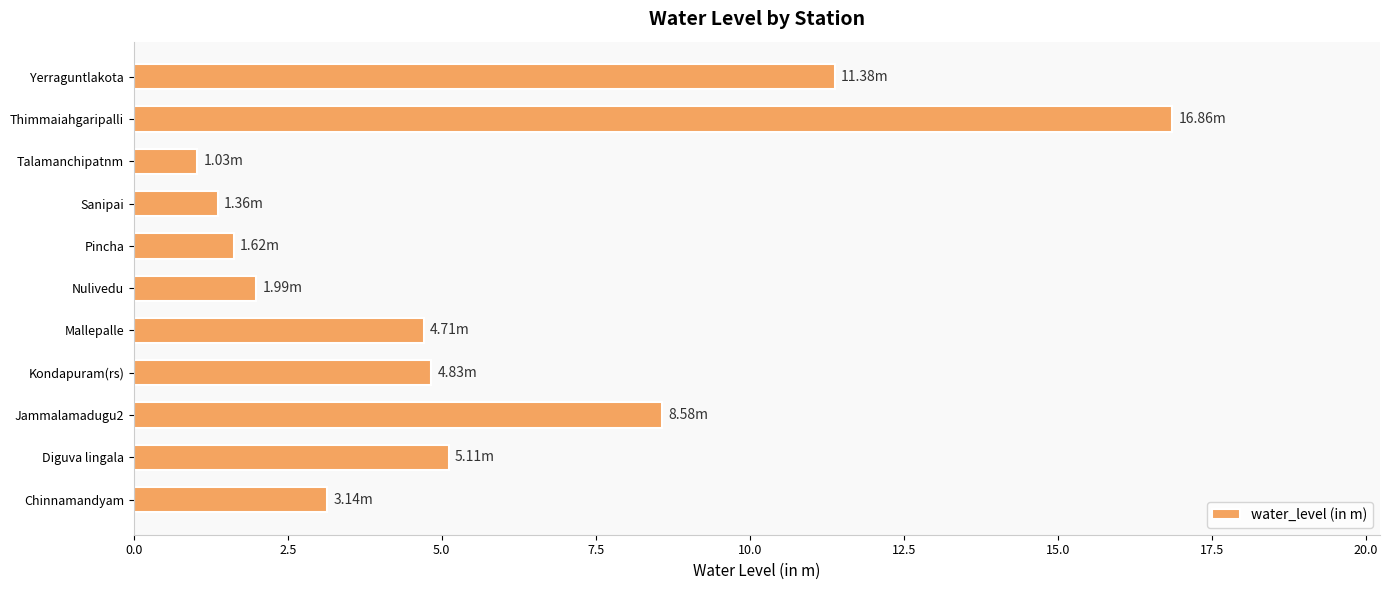

What is the smallest value displayed?

1.0